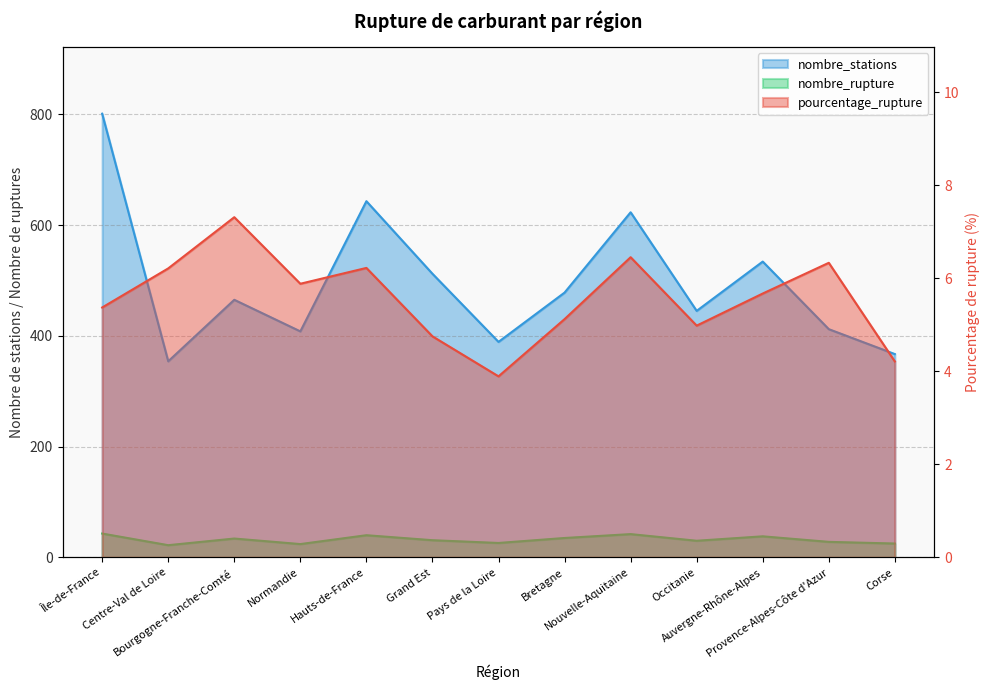

Which series has the largest range (max minus min)?

nombre_stations